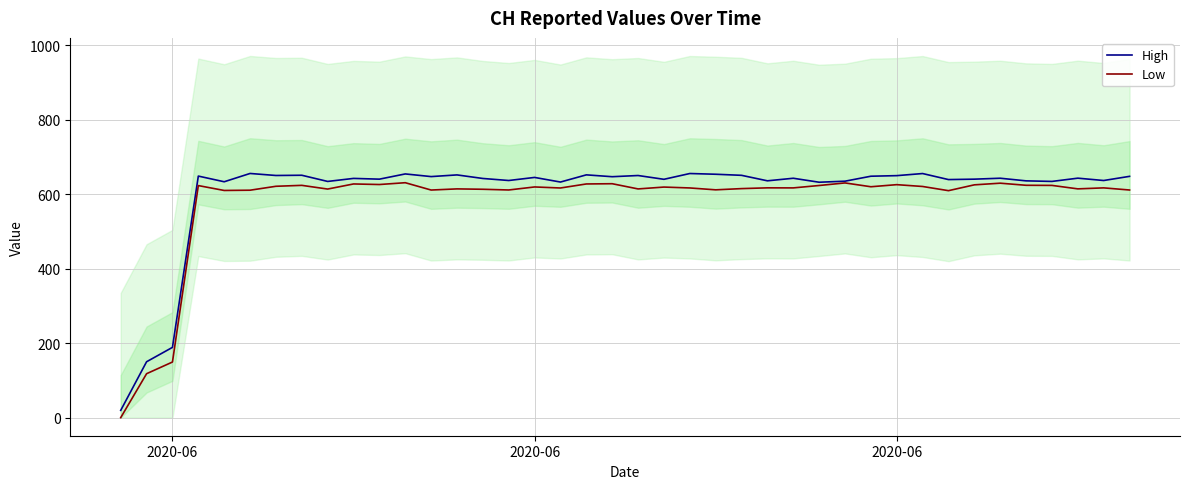

How many lines are shown in the chart?

2